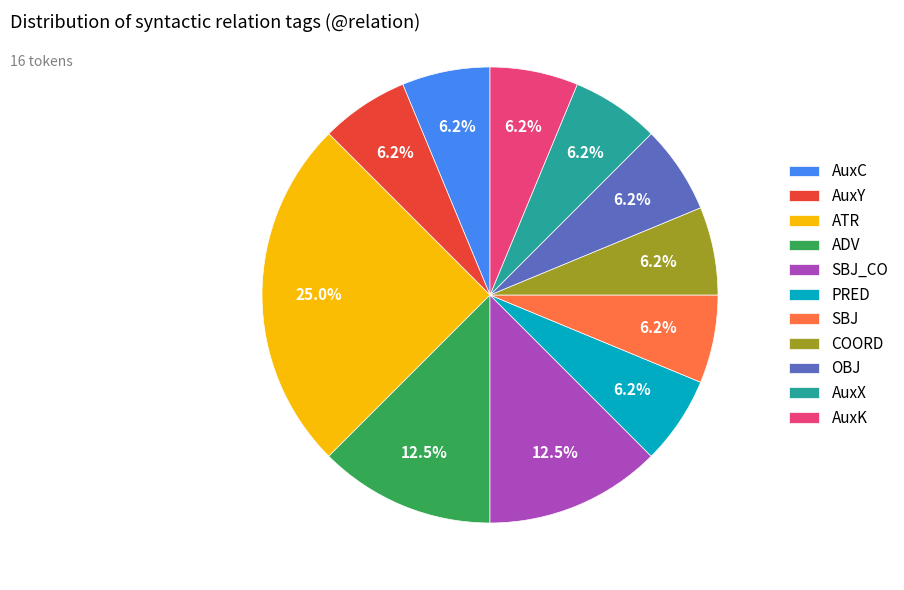

Which slice is the largest?

ATR